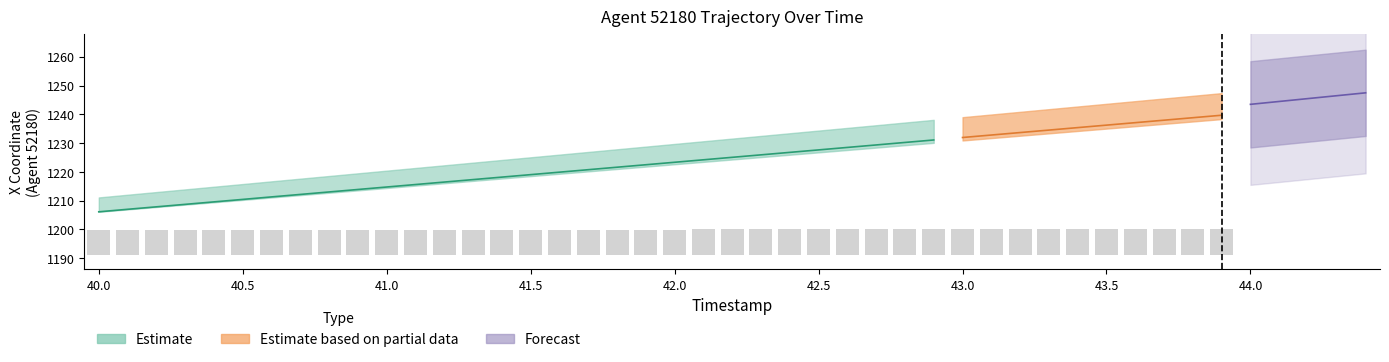

Does the chart contain any negative values?

No